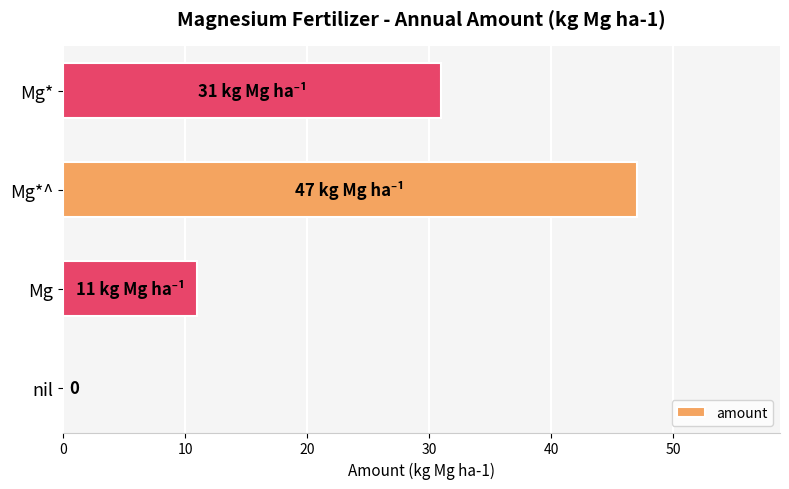

How many distinct data groups are displayed?

1